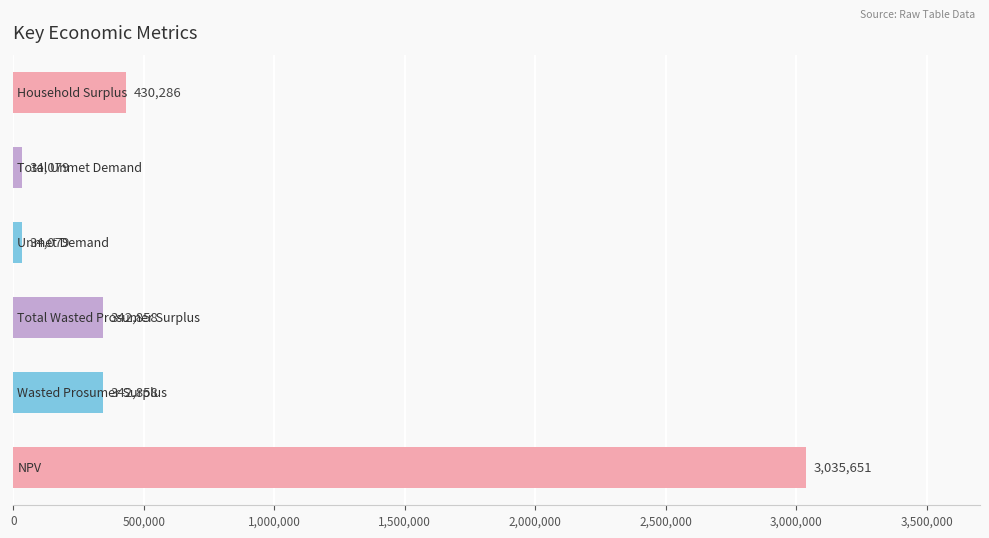

How many data points are above 342857?

4